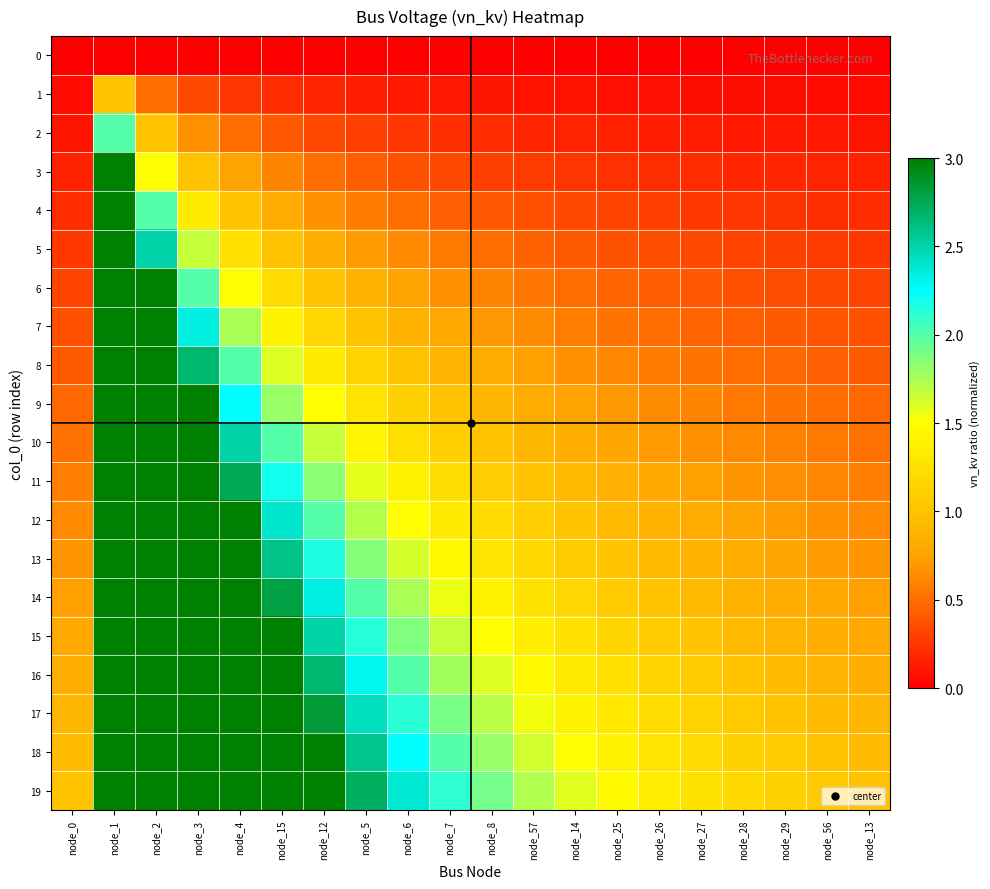

Reading left to right, transcribe all the data shown in this chart.

0: node_0=0.0	node_1=0.0	node_2=0.0	node_3=0.0	node_4=0.0	node_15=0.0	node_12=0.0	node_5=0.0	node_6=0.0	node_7=0.0	node_8=0.0	node_57=0.0	node_14=0.0	node_25=0.0	node_26=0.0	node_27=0.0	node_28=0.0	node_29=0.0	node_56=0.0	node_13=0.0
1: node_0=0.1	node_1=1.0	node_2=0.5	node_3=0.3	node_4=0.2	node_15=0.2	node_12=0.2	node_5=0.1	node_6=0.1	node_7=0.1	node_8=0.1	node_57=0.1	node_14=0.1	node_25=0.1	node_26=0.1	node_27=0.1	node_28=0.1	node_29=0.1	node_56=0.1	node_13=0.1
2: node_0=0.1	node_1=2.0	node_2=1.0	node_3=0.7	node_4=0.5	node_15=0.4	node_12=0.3	node_5=0.3	node_6=0.2	node_7=0.2	node_8=0.2	node_57=0.2	node_14=0.2	node_25=0.2	node_26=0.1	node_27=0.1	node_28=0.1	node_29=0.1	node_56=0.1	node_13=0.1
3: node_0=0.2	node_1=3.0	node_2=1.5	node_3=1.0	node_4=0.7	node_15=0.6	node_12=0.5	node_5=0.4	node_6=0.4	node_7=0.3	node_8=0.3	node_57=0.3	node_14=0.2	node_25=0.2	node_26=0.2	node_27=0.2	node_28=0.2	node_29=0.2	node_56=0.2	node_13=0.2
4: node_0=0.2	node_1=3.0	node_2=2.0	node_3=1.3	node_4=1.0	node_15=0.8	node_12=0.7	node_5=0.6	node_6=0.5	node_7=0.4	node_8=0.4	node_57=0.4	node_14=0.3	node_25=0.3	node_26=0.3	node_27=0.3	node_28=0.2	node_29=0.2	node_56=0.2	node_13=0.2
5: node_0=0.3	node_1=3.0	node_2=2.5	node_3=1.7	node_4=1.2	node_15=1.0	node_12=0.8	node_5=0.7	node_6=0.6	node_7=0.6	node_8=0.5	node_57=0.5	node_14=0.4	node_25=0.4	node_26=0.4	node_27=0.3	node_28=0.3	node_29=0.3	node_56=0.3	node_13=0.3
6: node_0=0.3	node_1=3.0	node_2=3.0	node_3=2.0	node_4=1.5	node_15=1.2	node_12=1.0	node_5=0.9	node_6=0.7	node_7=0.7	node_8=0.6	node_57=0.5	node_14=0.5	node_25=0.5	node_26=0.4	node_27=0.4	node_28=0.4	node_29=0.4	node_56=0.3	node_13=0.3
7: node_0=0.4	node_1=3.0	node_2=3.0	node_3=2.3	node_4=1.7	node_15=1.4	node_12=1.2	node_5=1.0	node_6=0.9	node_7=0.8	node_8=0.7	node_57=0.6	node_14=0.6	node_25=0.5	node_26=0.5	node_27=0.5	node_28=0.4	node_29=0.4	node_56=0.4	node_13=0.4
8: node_0=0.4	node_1=3.0	node_2=3.0	node_3=2.7	node_4=2.0	node_15=1.6	node_12=1.3	node_5=1.1	node_6=1.0	node_7=0.9	node_8=0.8	node_57=0.7	node_14=0.7	node_25=0.6	node_26=0.6	node_27=0.5	node_28=0.5	node_29=0.5	node_56=0.4	node_13=0.4
9: node_0=0.5	node_1=3.0	node_2=3.0	node_3=3.0	node_4=2.2	node_15=1.8	node_12=1.5	node_5=1.3	node_6=1.1	node_7=1.0	node_8=0.9	node_57=0.8	node_14=0.7	node_25=0.7	node_26=0.6	node_27=0.6	node_28=0.6	node_29=0.5	node_56=0.5	node_13=0.5
10: node_0=0.5	node_1=3.0	node_2=3.0	node_3=3.0	node_4=2.5	node_15=2.0	node_12=1.7	node_5=1.4	node_6=1.2	node_7=1.1	node_8=1.0	node_57=0.9	node_14=0.8	node_25=0.8	node_26=0.7	node_27=0.7	node_28=0.6	node_29=0.6	node_56=0.6	node_13=0.5
11: node_0=0.6	node_1=3.0	node_2=3.0	node_3=3.0	node_4=2.7	node_15=2.2	node_12=1.8	node_5=1.6	node_6=1.4	node_7=1.2	node_8=1.1	node_57=1.0	node_14=0.9	node_25=0.8	node_26=0.8	node_27=0.7	node_28=0.7	node_29=0.6	node_56=0.6	node_13=0.6
12: node_0=0.6	node_1=3.0	node_2=3.0	node_3=3.0	node_4=3.0	node_15=2.4	node_12=2.0	node_5=1.7	node_6=1.5	node_7=1.3	node_8=1.2	node_57=1.1	node_14=1.0	node_25=0.9	node_26=0.9	node_27=0.8	node_28=0.7	node_29=0.7	node_56=0.7	node_13=0.6
13: node_0=0.7	node_1=3.0	node_2=3.0	node_3=3.0	node_4=3.0	node_15=2.6	node_12=2.2	node_5=1.9	node_6=1.6	node_7=1.4	node_8=1.3	node_57=1.2	node_14=1.1	node_25=1.0	node_26=0.9	node_27=0.9	node_28=0.8	node_29=0.8	node_56=0.7	node_13=0.7
14: node_0=0.7	node_1=3.0	node_2=3.0	node_3=3.0	node_4=3.0	node_15=2.8	node_12=2.3	node_5=2.0	node_6=1.7	node_7=1.6	node_8=1.4	node_57=1.3	node_14=1.2	node_25=1.1	node_26=1.0	node_27=0.9	node_28=0.9	node_29=0.8	node_56=0.8	node_13=0.7
15: node_0=0.8	node_1=3.0	node_2=3.0	node_3=3.0	node_4=3.0	node_15=3.0	node_12=2.5	node_5=2.1	node_6=1.9	node_7=1.7	node_8=1.5	node_57=1.4	node_14=1.2	node_25=1.2	node_26=1.1	node_27=1.0	node_28=0.9	node_29=0.9	node_56=0.8	node_13=0.8
16: node_0=0.8	node_1=3.0	node_2=3.0	node_3=3.0	node_4=3.0	node_15=3.0	node_12=2.7	node_5=2.3	node_6=2.0	node_7=1.8	node_8=1.6	node_57=1.5	node_14=1.3	node_25=1.2	node_26=1.1	node_27=1.1	node_28=1.0	node_29=0.9	node_56=0.9	node_13=0.8
17: node_0=0.9	node_1=3.0	node_2=3.0	node_3=3.0	node_4=3.0	node_15=3.0	node_12=2.8	node_5=2.4	node_6=2.1	node_7=1.9	node_8=1.7	node_57=1.5	node_14=1.4	node_25=1.3	node_26=1.2	node_27=1.1	node_28=1.1	node_29=1.0	node_56=0.9	node_13=0.9
18: node_0=0.9	node_1=3.0	node_2=3.0	node_3=3.0	node_4=3.0	node_15=3.0	node_12=3.0	node_5=2.6	node_6=2.2	node_7=2.0	node_8=1.8	node_57=1.6	node_14=1.5	node_25=1.4	node_26=1.3	node_27=1.2	node_28=1.1	node_29=1.1	node_56=1.0	node_13=0.9
19: node_0=1.0	node_1=3.0	node_2=3.0	node_3=3.0	node_4=3.0	node_15=3.0	node_12=3.0	node_5=2.7	node_6=2.4	node_7=2.1	node_8=1.9	node_57=1.7	node_14=1.6	node_25=1.5	node_26=1.4	node_27=1.3	node_28=1.2	node_29=1.1	node_56=1.1	node_13=1.0